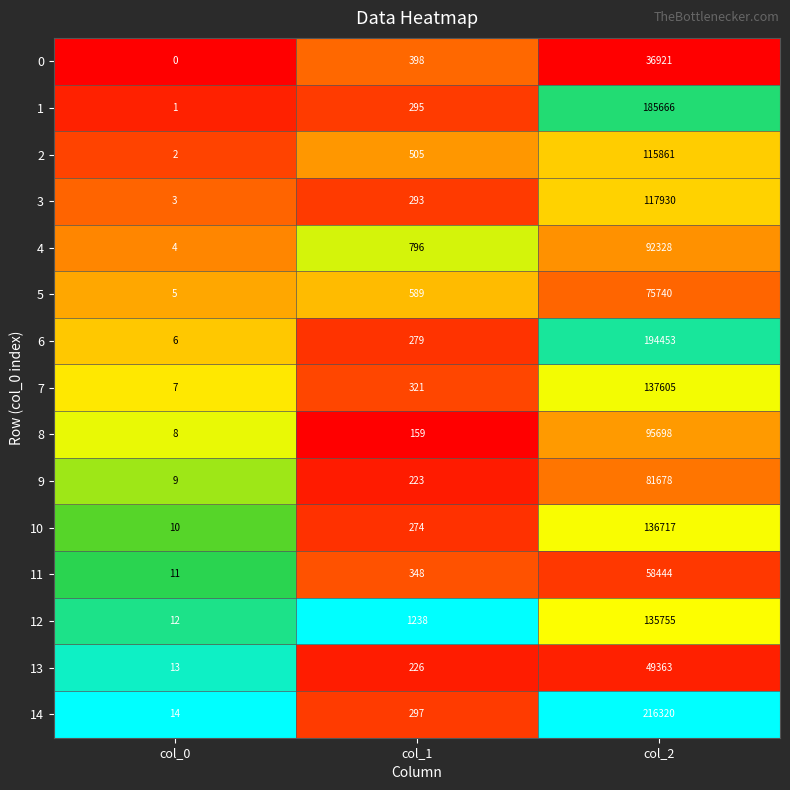

At which category is the sum across all series the highest?

col_2